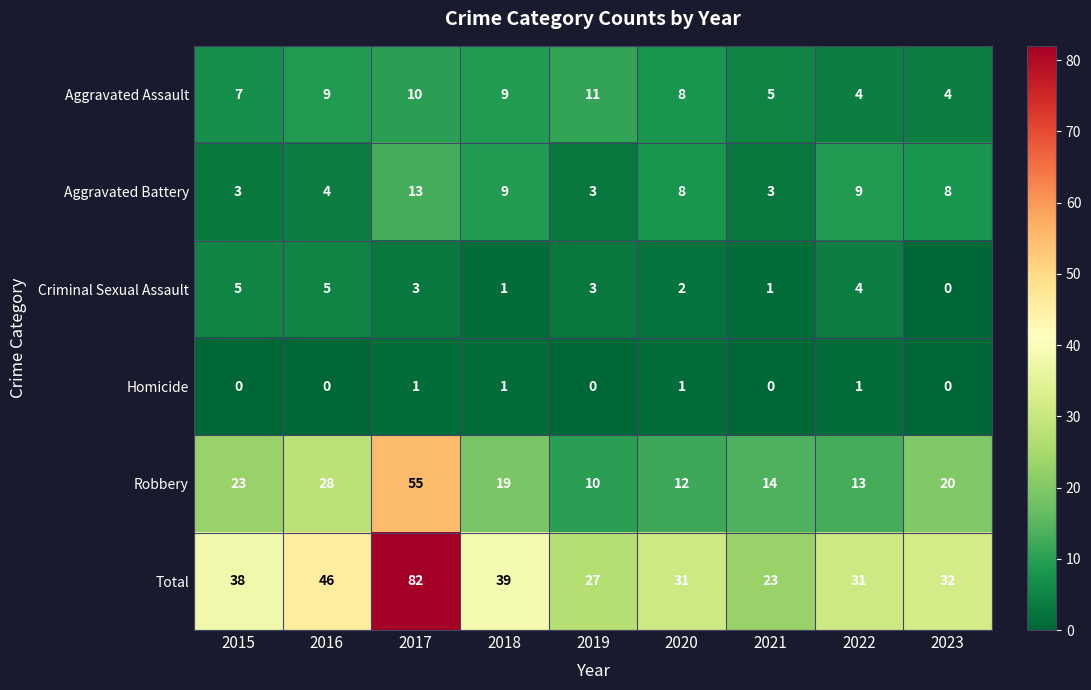

What is the lowest value of the Robbery series?

10